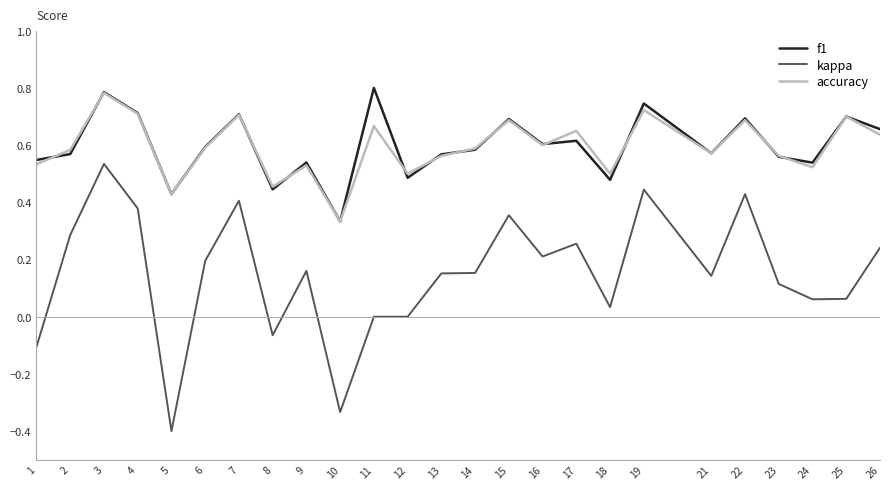

How many interior local valleys does the accuracy series have?

8